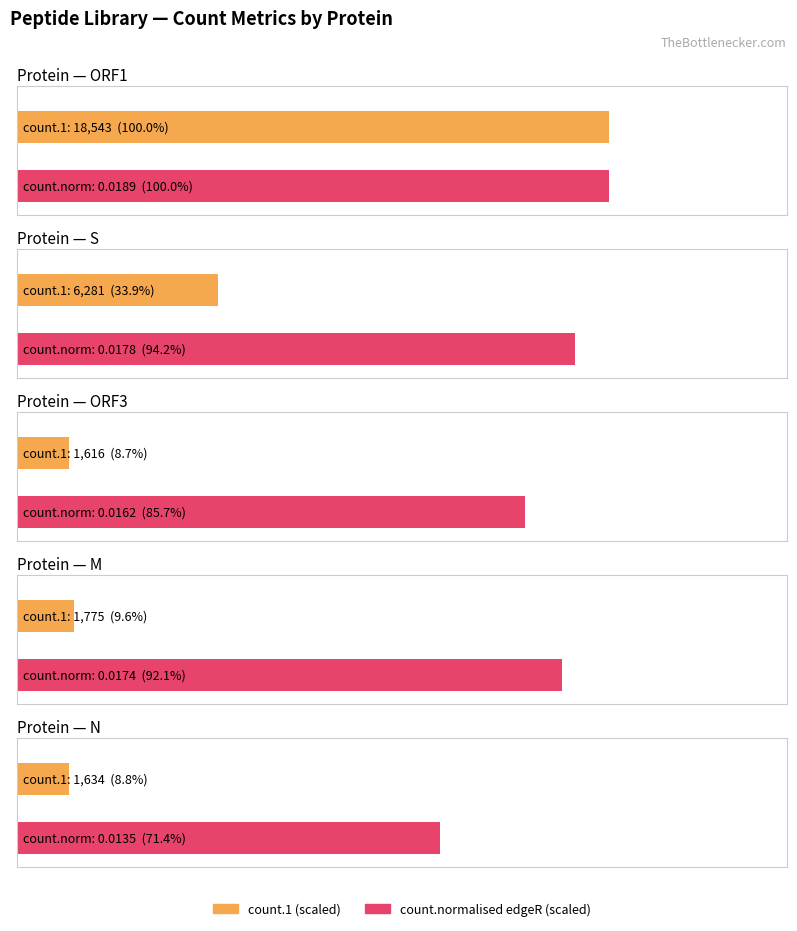

Which series has the widest spread of values?

count.1